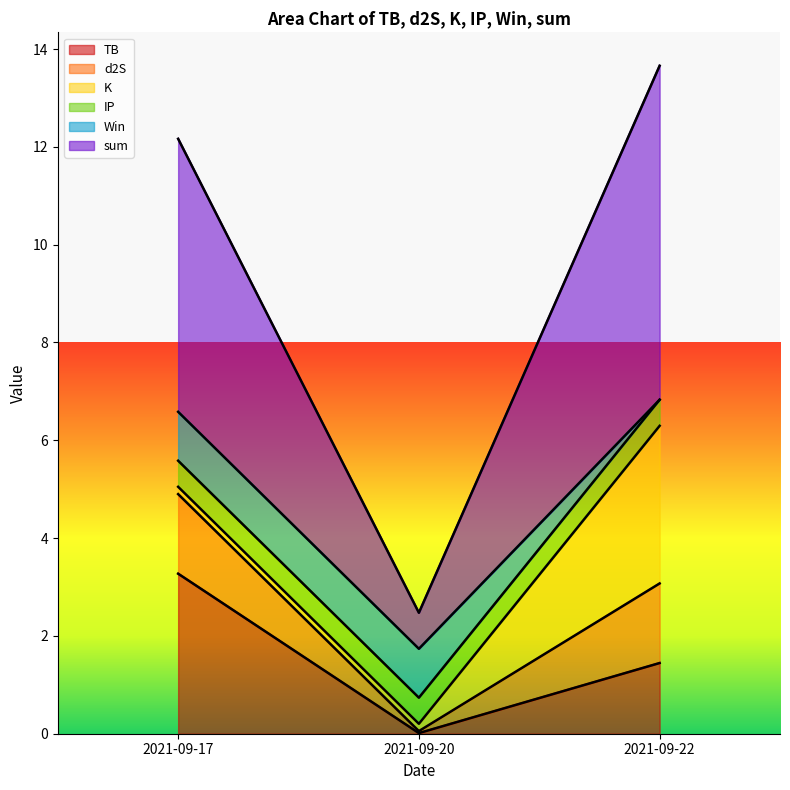

What is the maximum value shown in the chart?

6.8